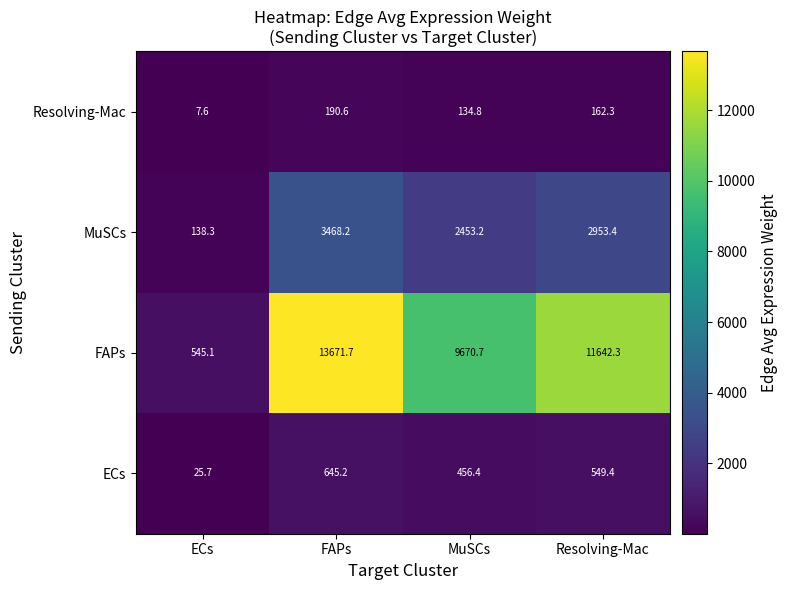

Is it true that MuSCs equals 138.3 at ECs?

True